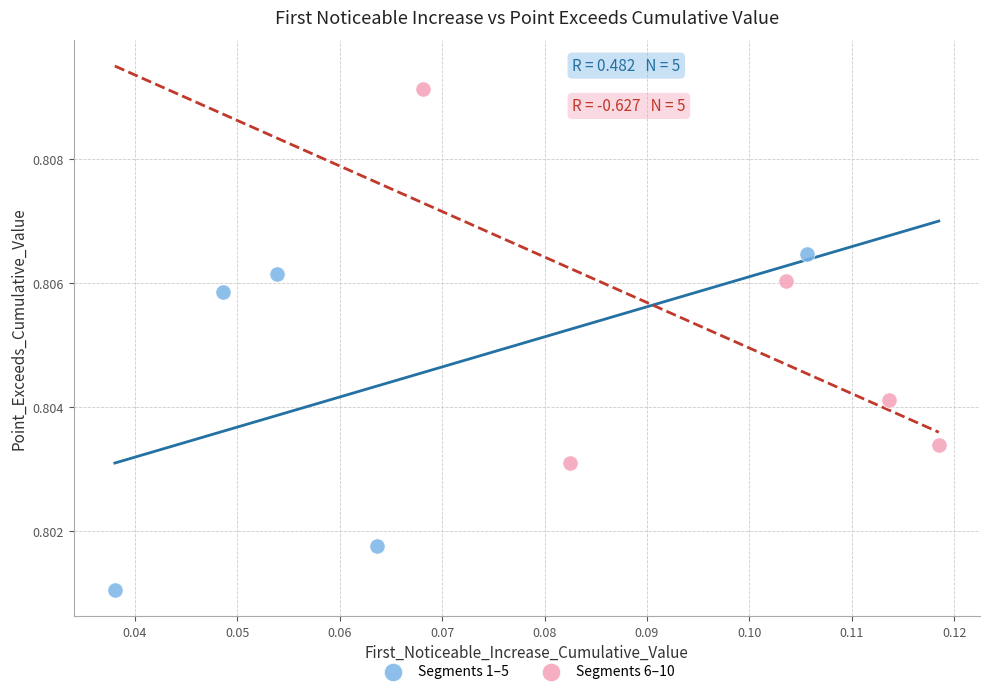

Which series contains the lowest Y value?

Segments 1–5